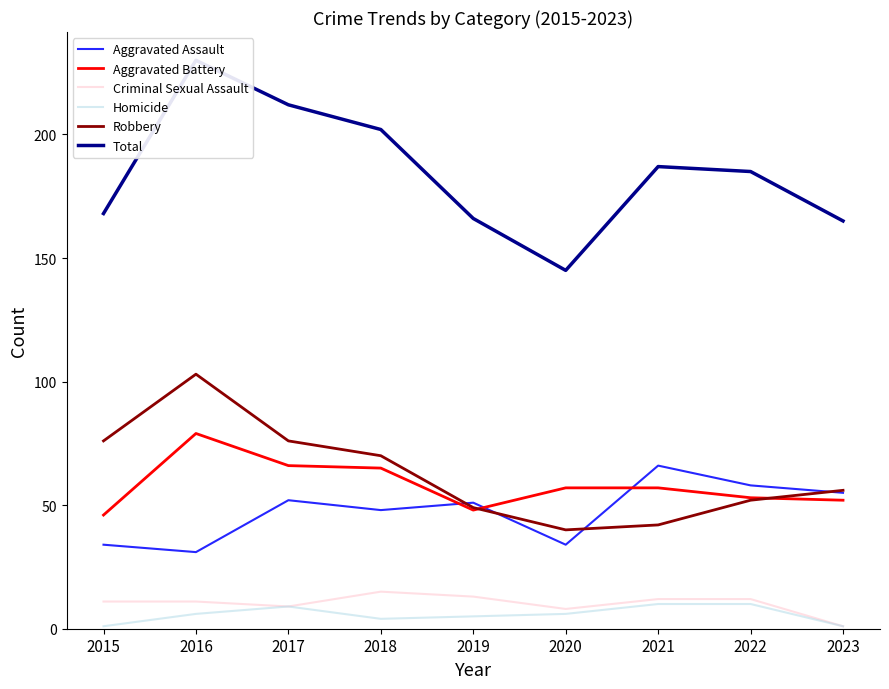

True or false: Aggravated Assault has a value of 18 at 2015.

False